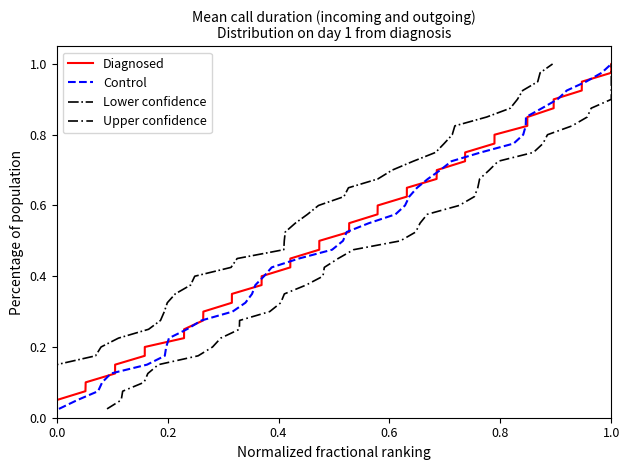

The Diagnosed series shows 1.0 at 1.0. True or false?

True